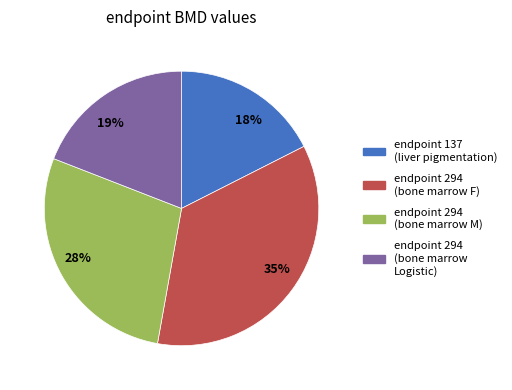

How many slices are in this pie chart?

4